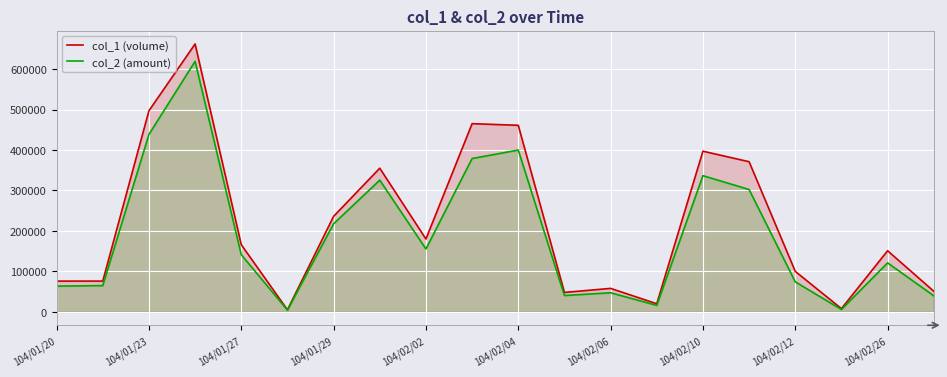

Which series has the largest total across all categories?

col_1 (volume)